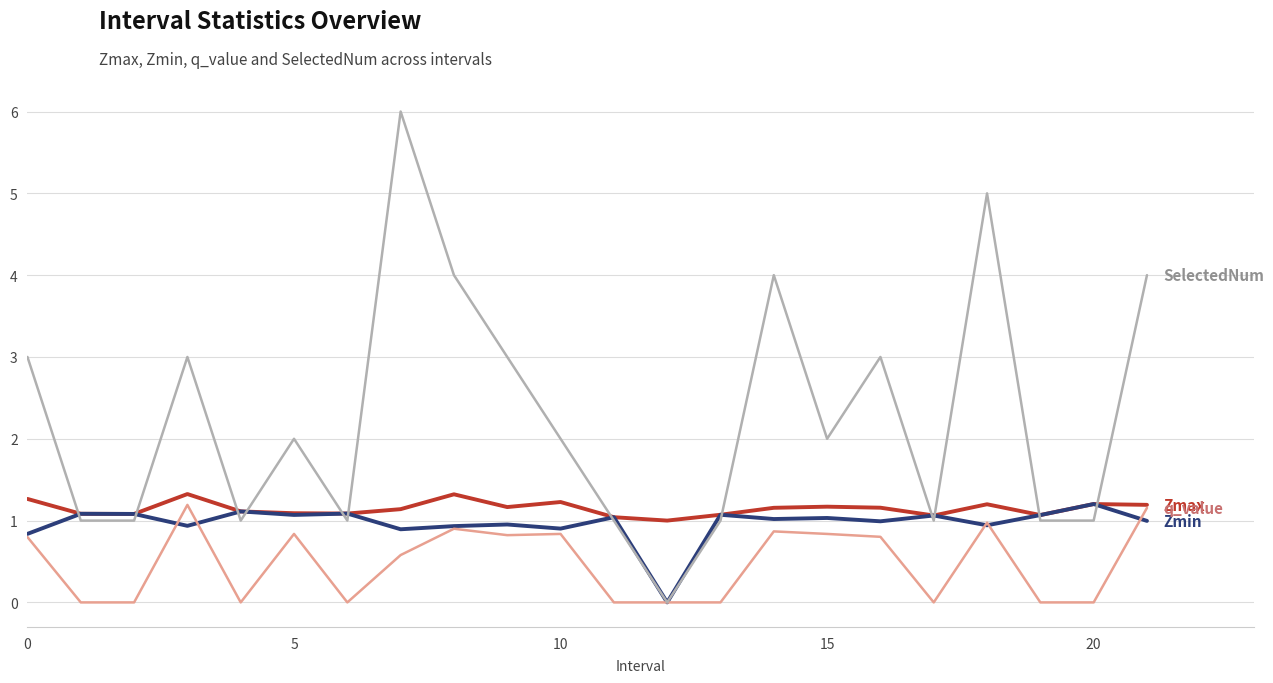

What is the greatest value displayed?

6.0